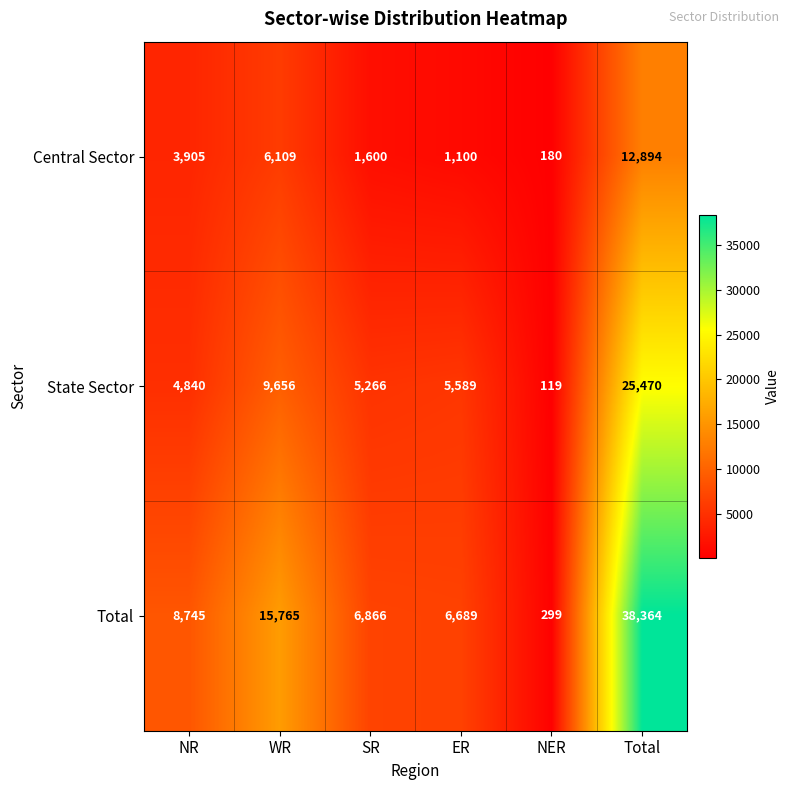

What is the sum of all Central Sector values?

25788